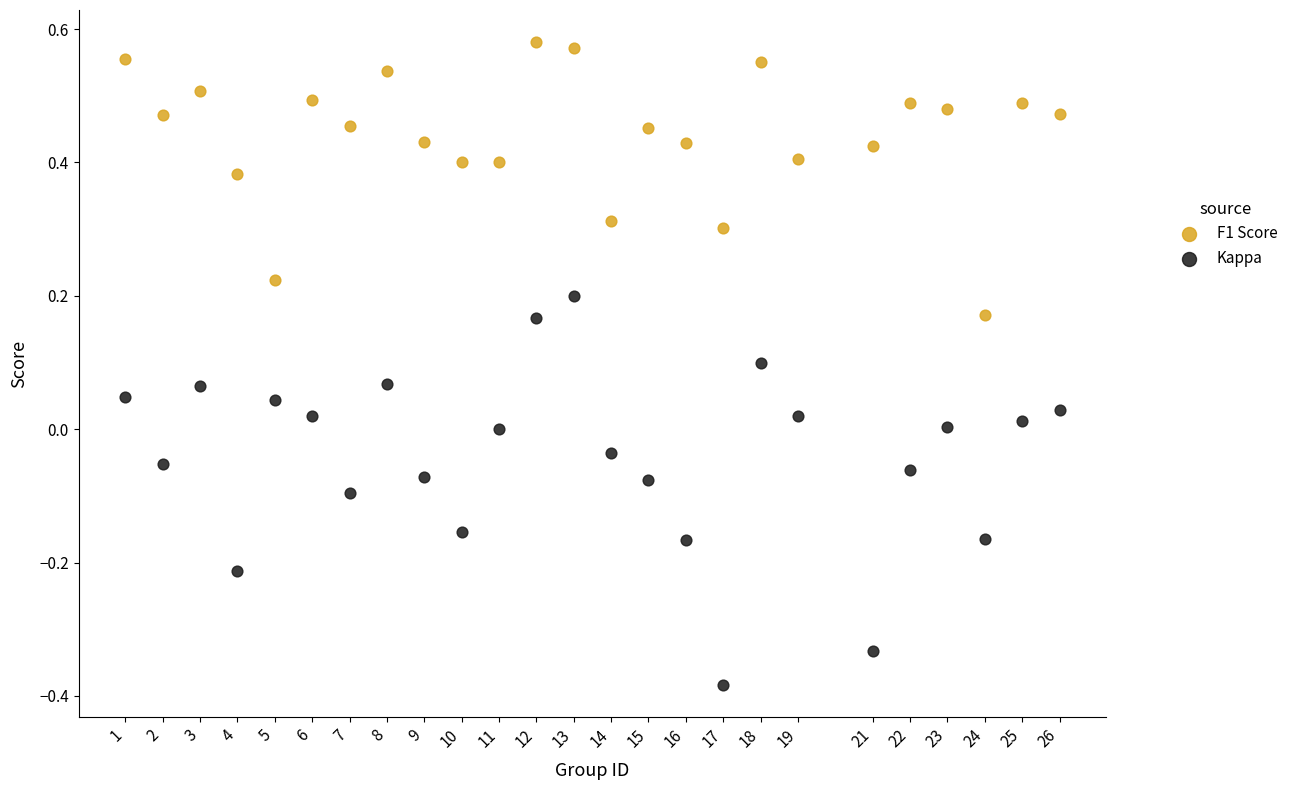

Across all data points, what is the range of X values (max minus min)?

25.0